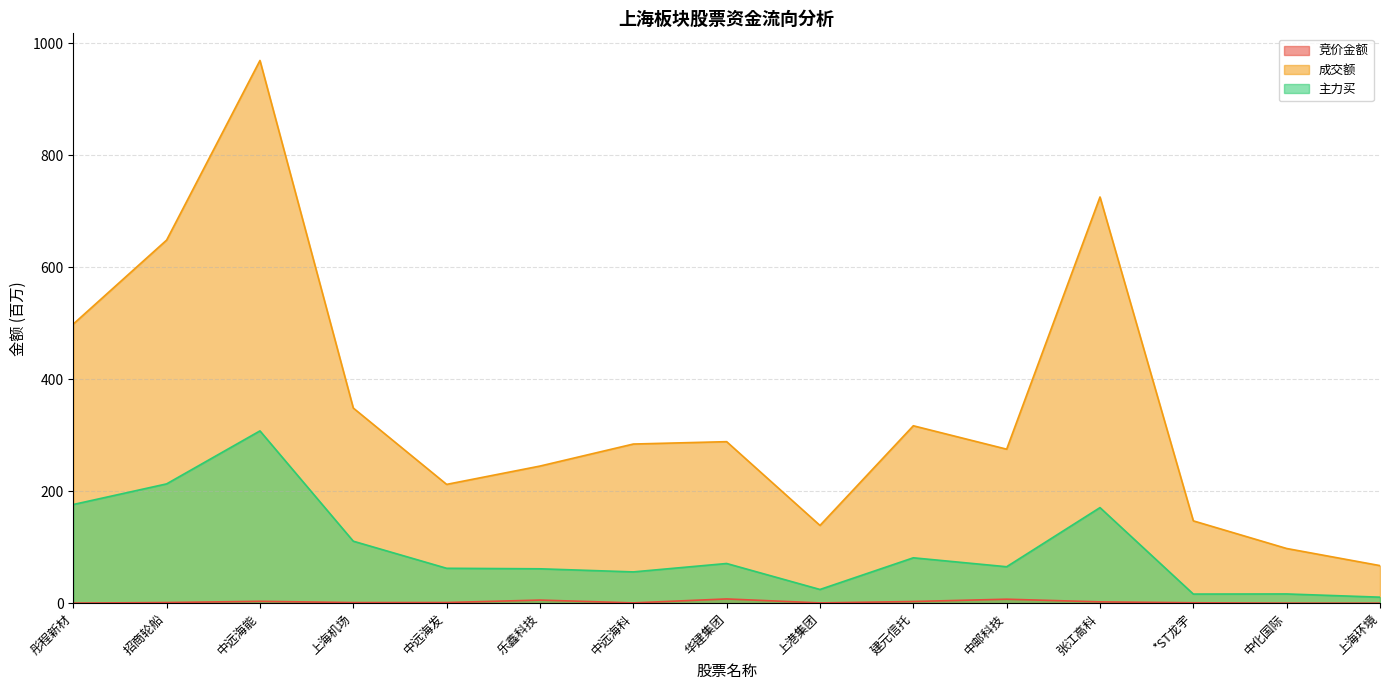

True or false: 竞价金额 has more than 2 interior local peaks.

True